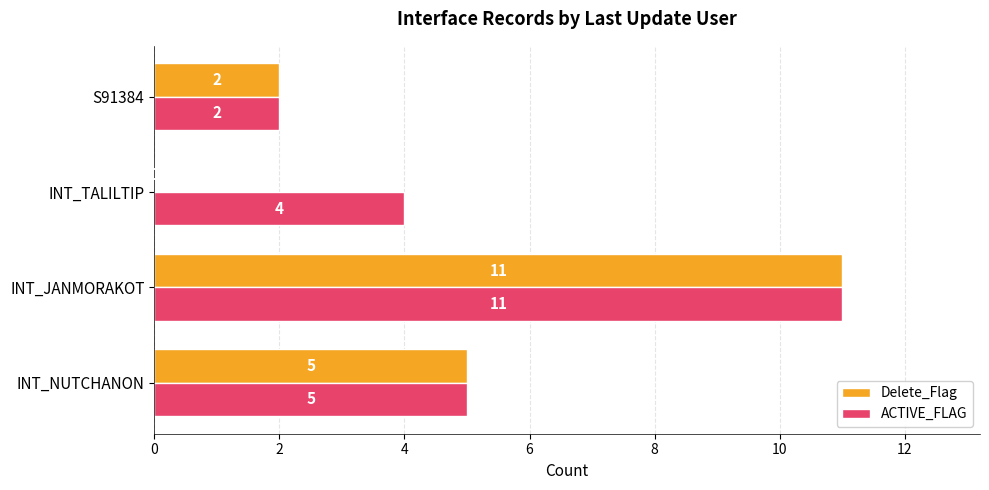

What is the greatest value displayed?

11